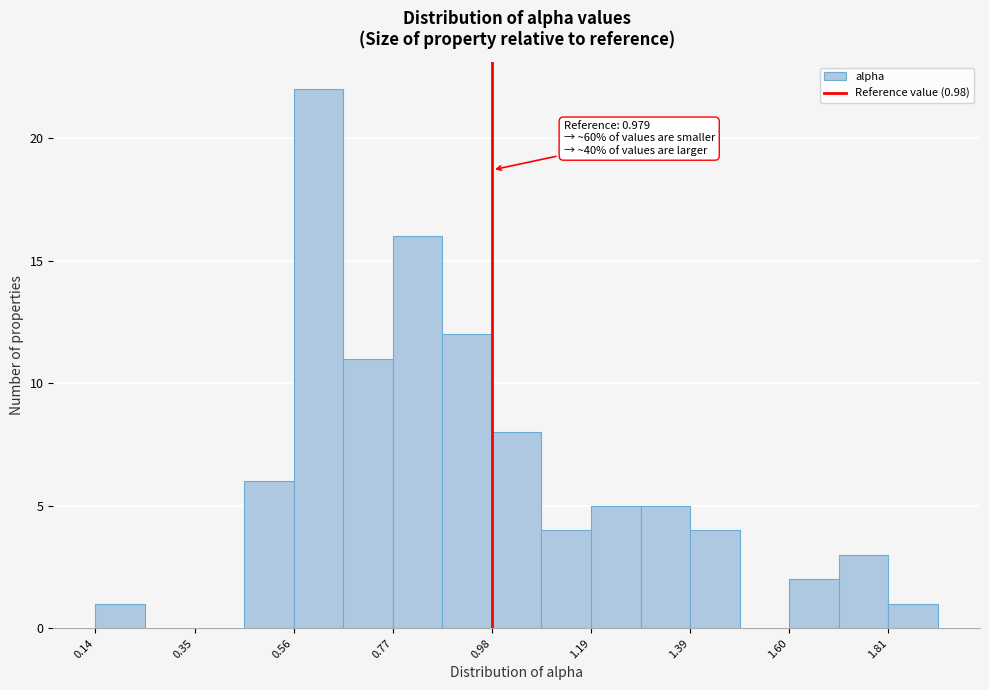

Around what value on the x-axis is the tallest bar? Give the approximate position of its centre, as read against the axis.

0.60